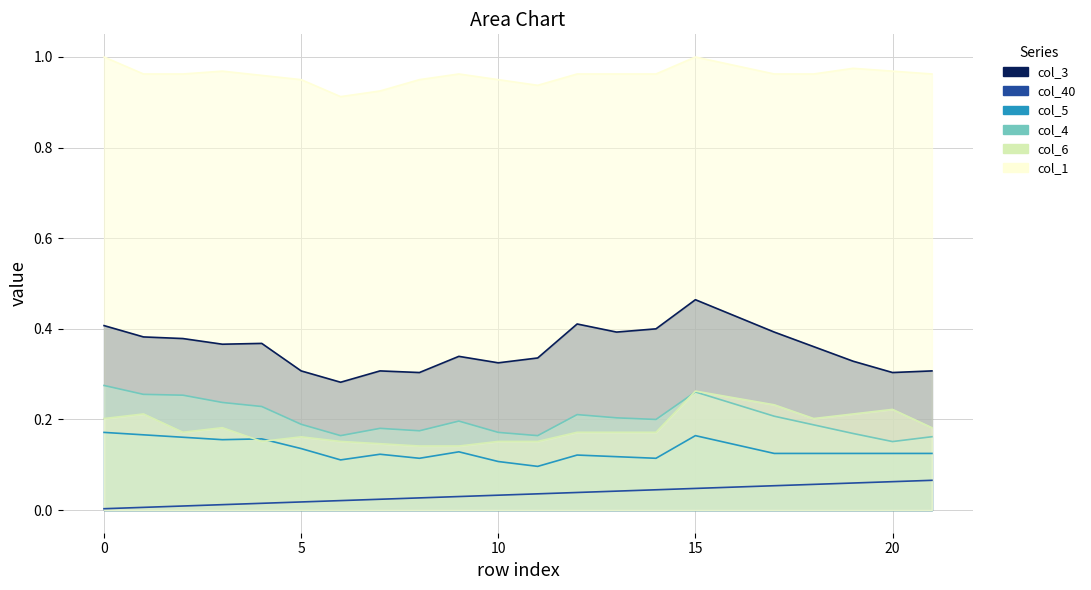

Count the col_3 values in the range 0 to 1.

22